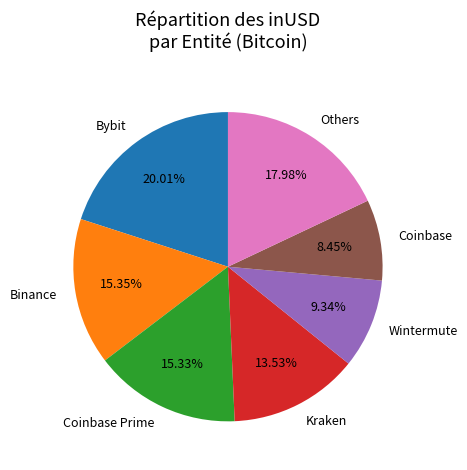

To the nearest percent, what is the average slice percentage?

14%